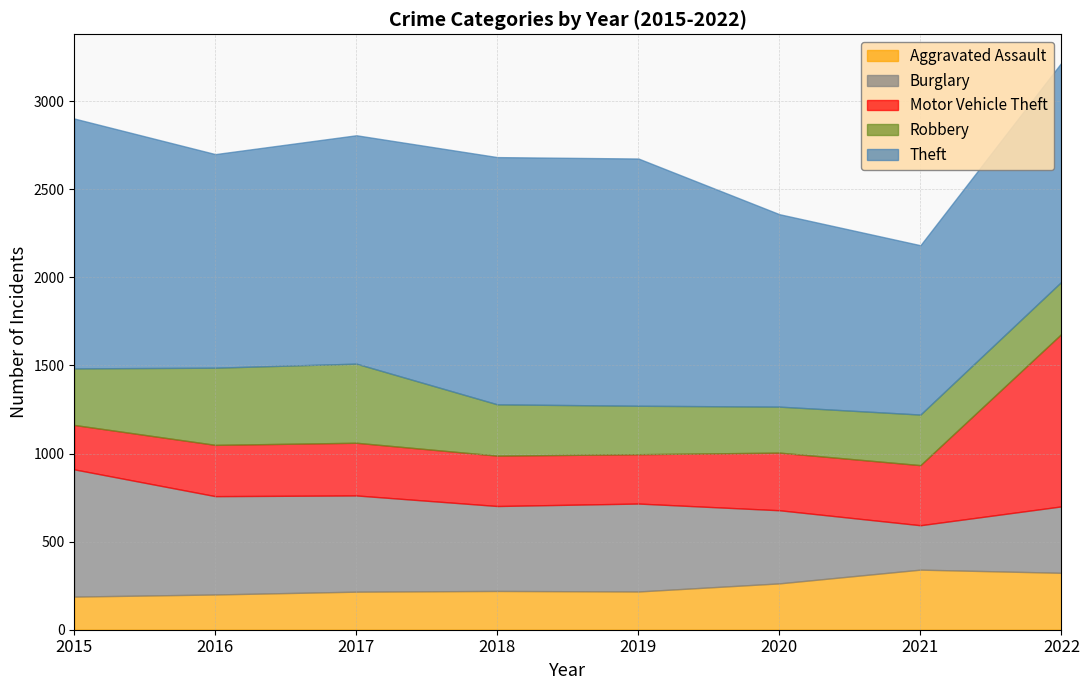

List the labels in order of Robbery value, largest first.

2017, 2016, 2015, 2022, 2018, 2021, 2019, 2020